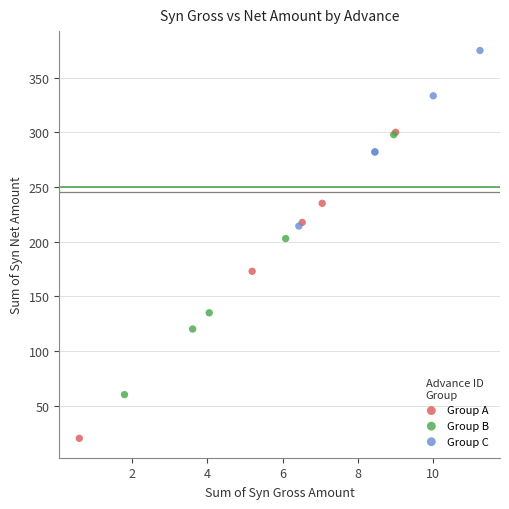

Which series has the largest Y range (max minus min)?

Group A